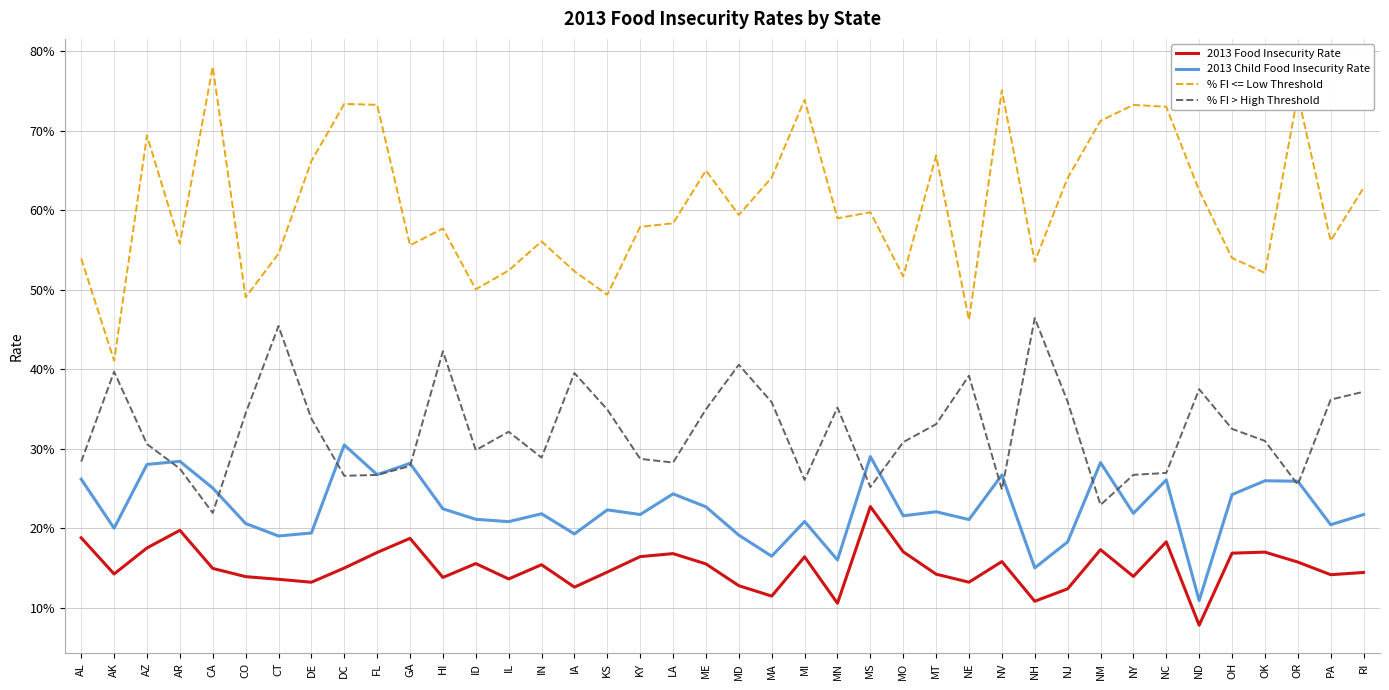

Rank the categories by % FI <= Low Threshold value from highest to lowest.

CA, NV, OR, MI, DC, FL, NY, NC, NM, AZ, MT, DE, ME, MA, NJ, RI, ND, MS, MD, MN, LA, KY, HI, PA, IN, AR, GA, CT, OH, AL, NH, IL, IA, OK, MO, ID, KS, CO, NE, AK